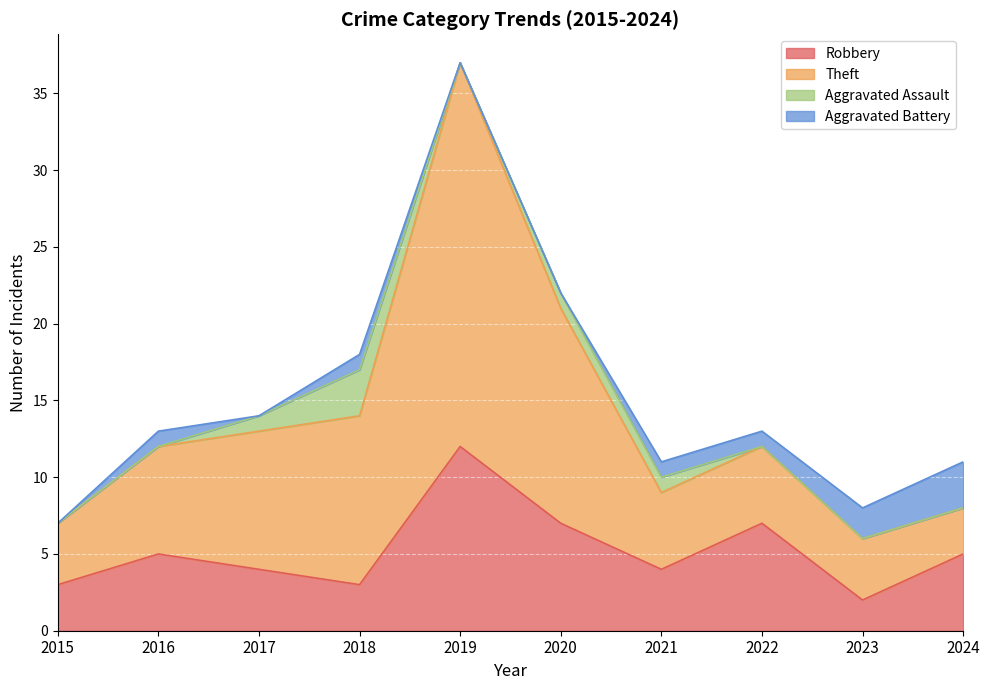

True or false: Robbery and Theft intersect in this chart.

False